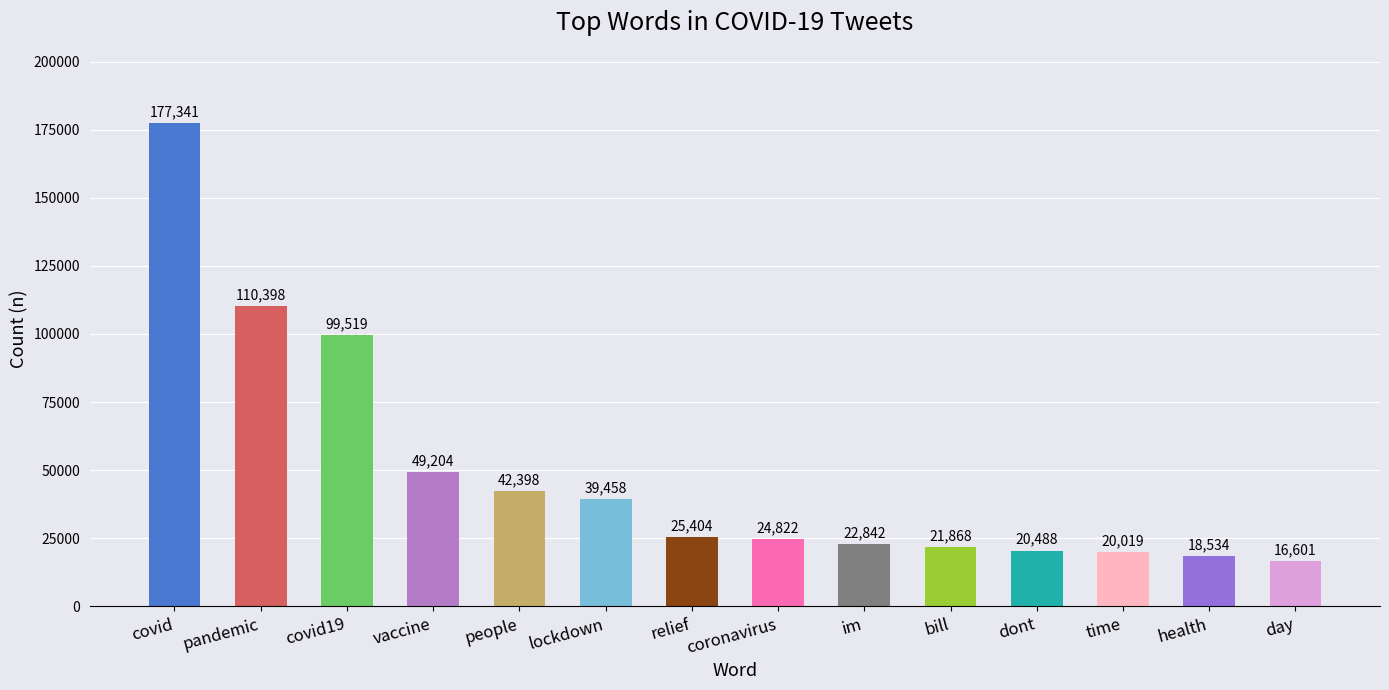

Is it true that the value at dont is 20488?

True